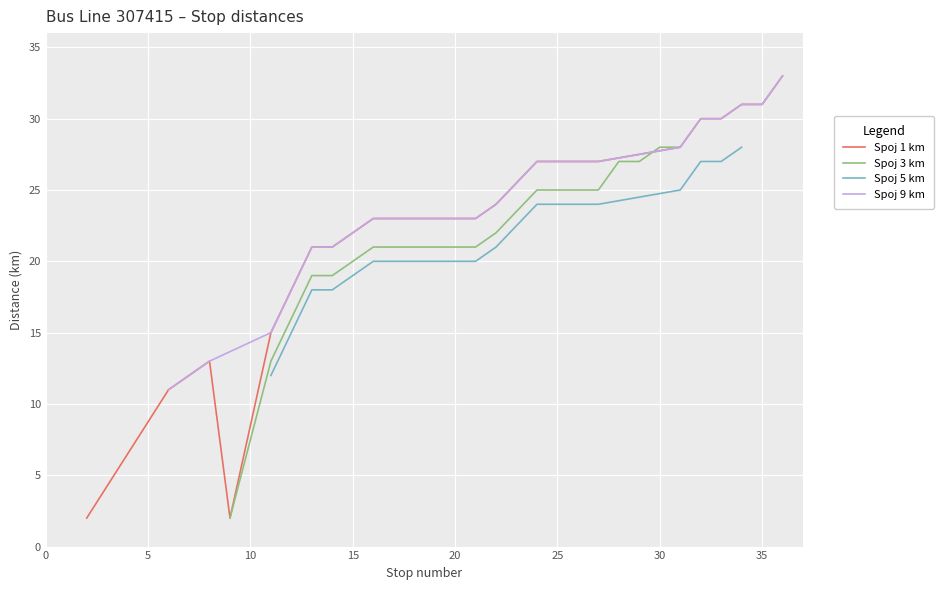

What is the maximum value for Spoj 1 km?

33